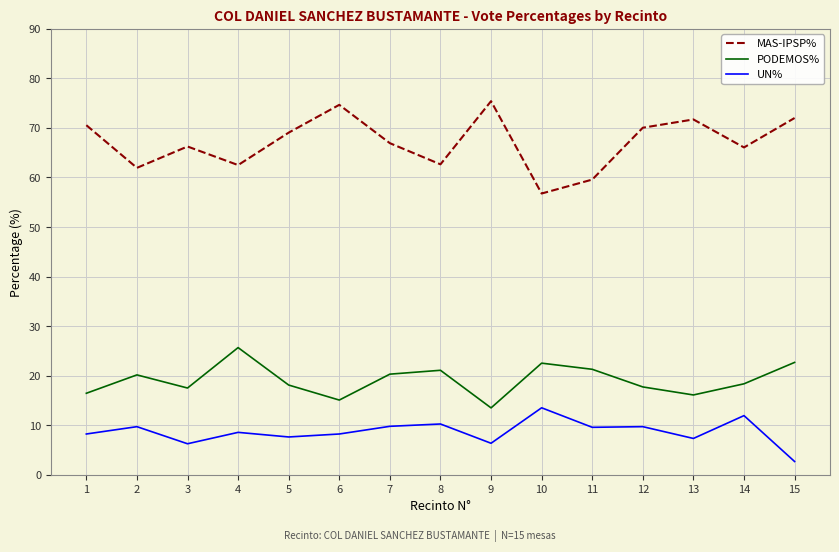

True or false: UN% and MAS-IPSP% intersect in this chart.

False